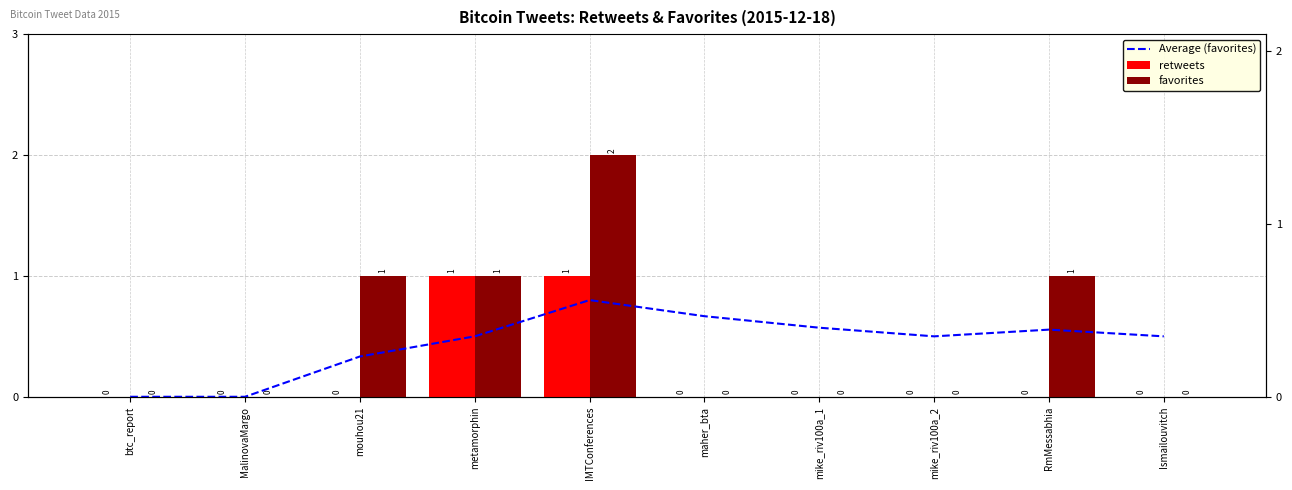

What is the sum of all retweets values?

2.0